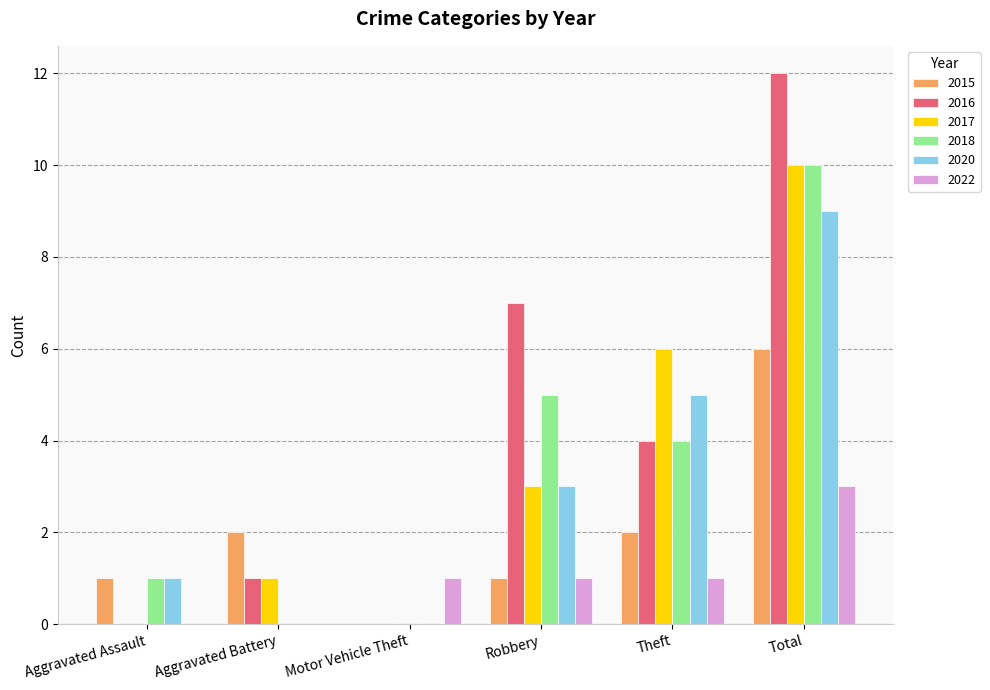

At which category is the sum across all series the highest?

Total